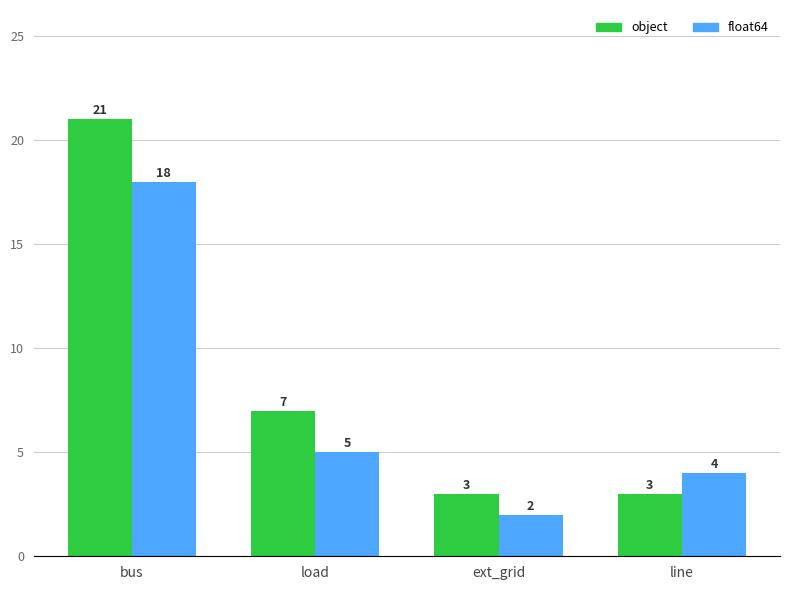

Which series has the largest range (max minus min)?

object